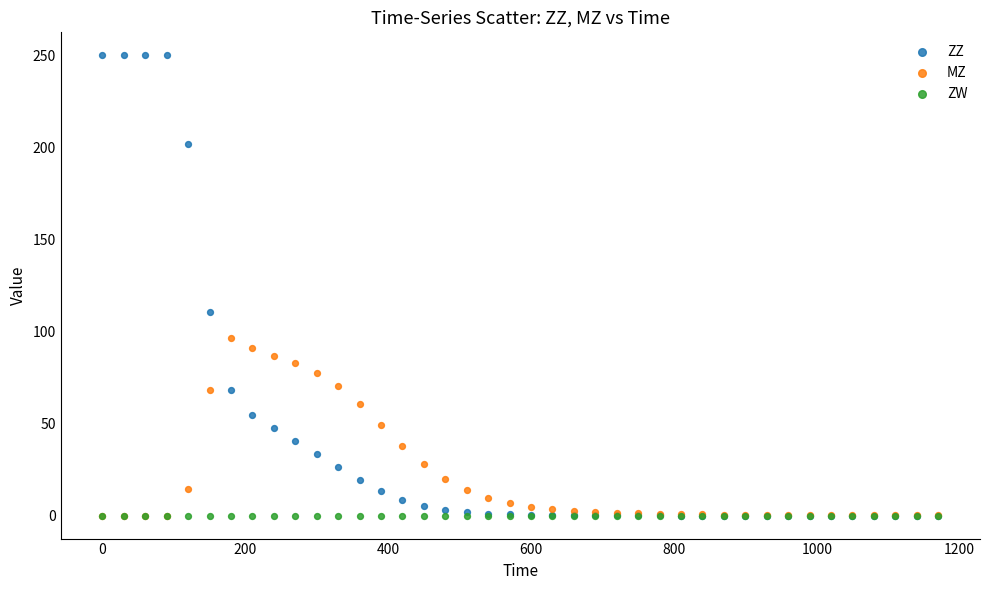

Across all series, what Y value is closest to 125?

110.7